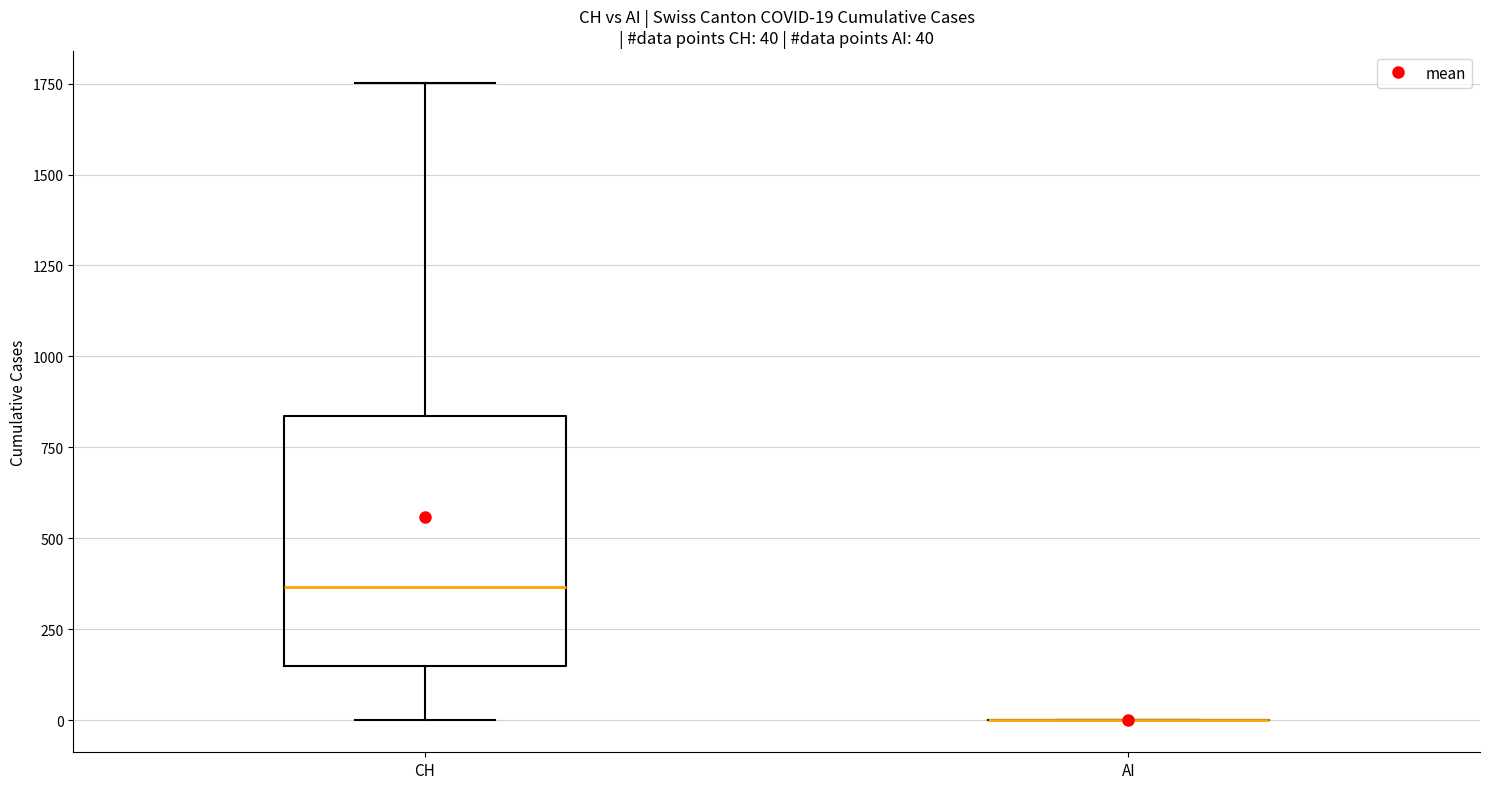

Which box is the tallest, from its lower edge to its upper edge?

CH